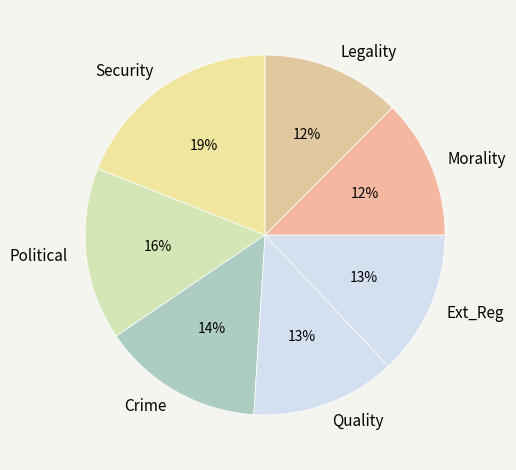

Is it true that Morality is 19% of the pie?

False